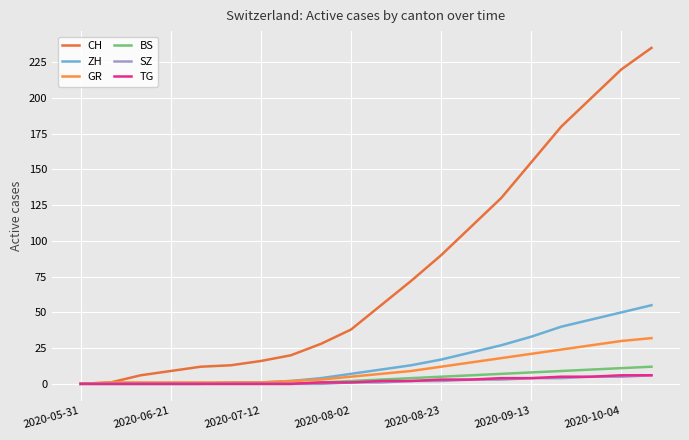

How many lines are shown in the chart?

6